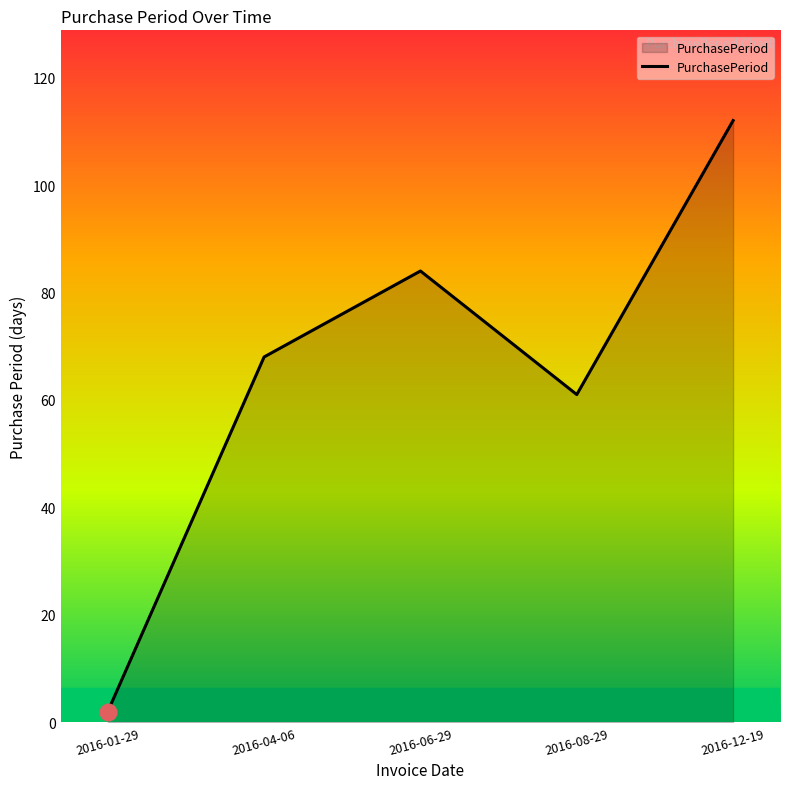

At which label is the value closest to 57?

2016-08-29